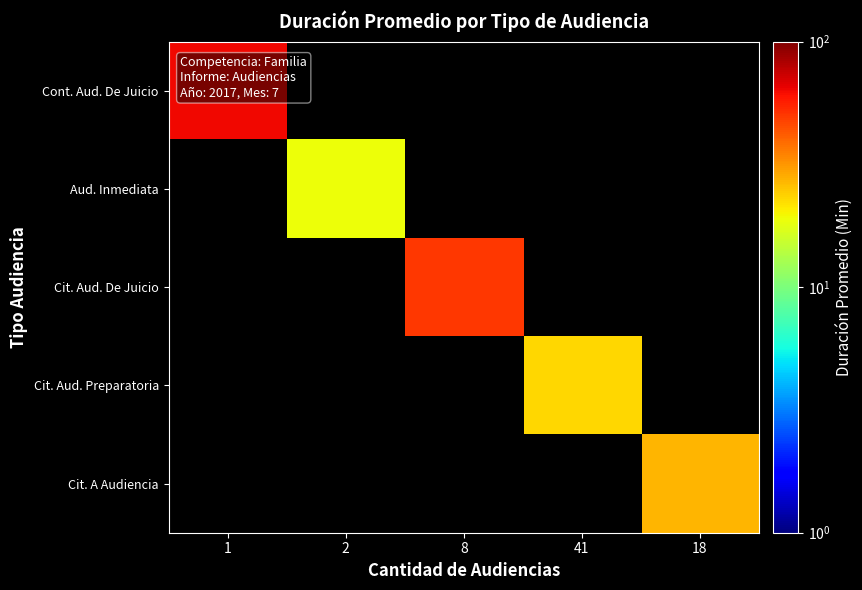

Between 2 and 18, which is larger?

18